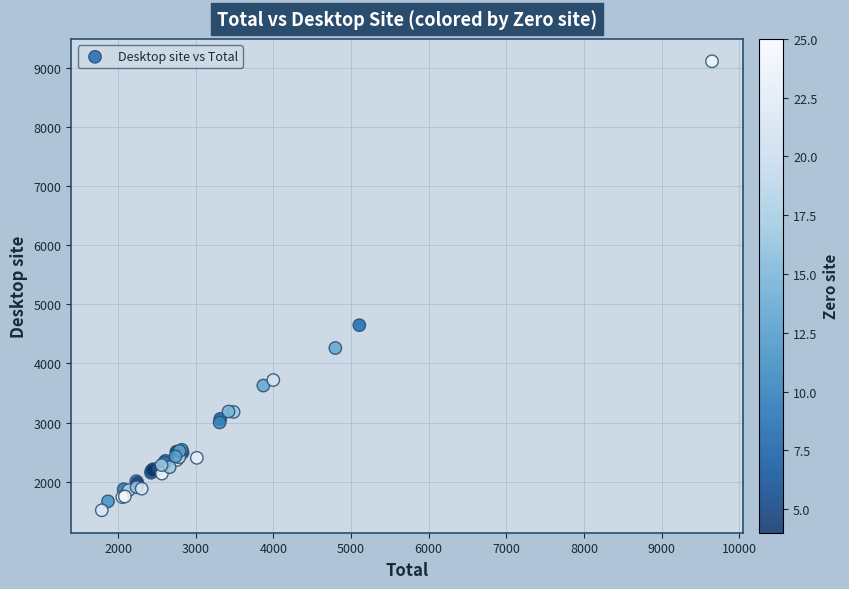

What Y value in the scatter plot is closest to 5313?

4647